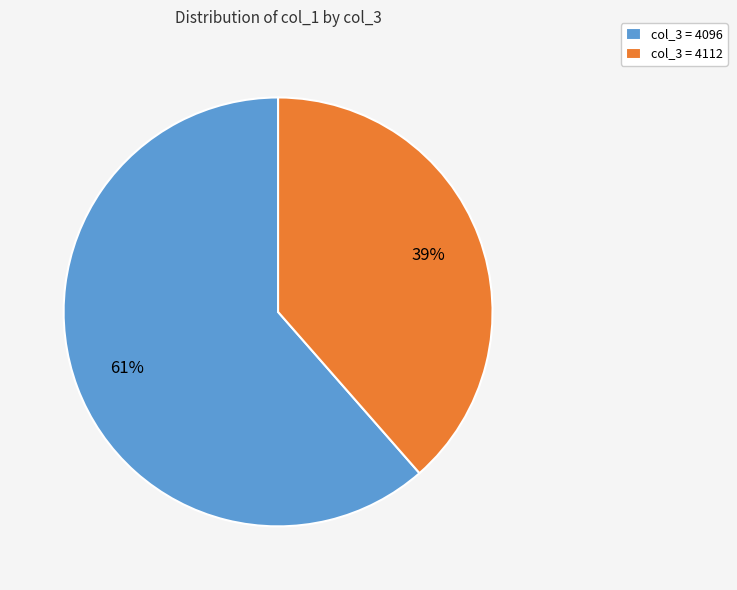

Which category has the smallest portion of the pie?

col_3 = 4112